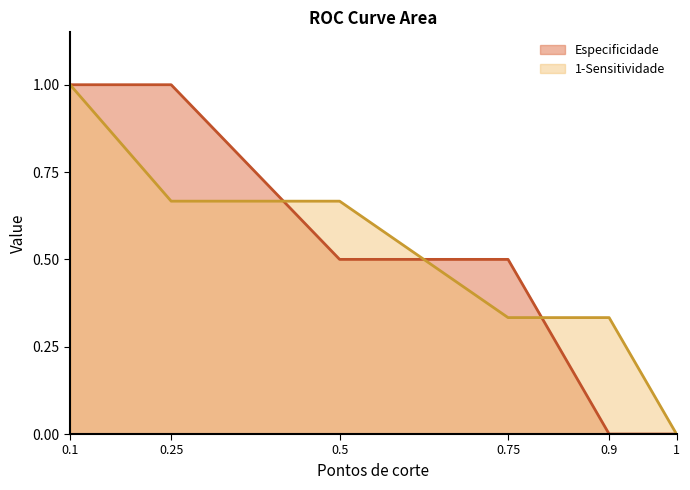

Reading right to left, extract all data points from this chart.

Especificidade: 0.0	0.0	0.5	0.5	1.0	1.0
1-Sensitividade: 0.0	0.3	0.3	0.7	0.7	1.0